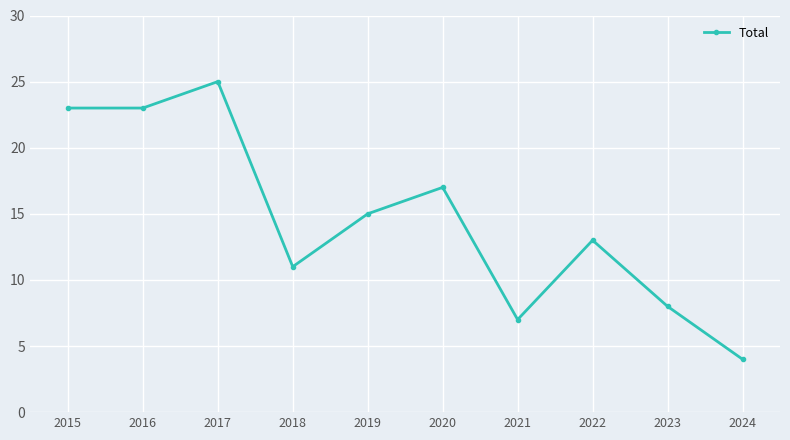

What is the approximate value at 2021, to the nearest 5?

5